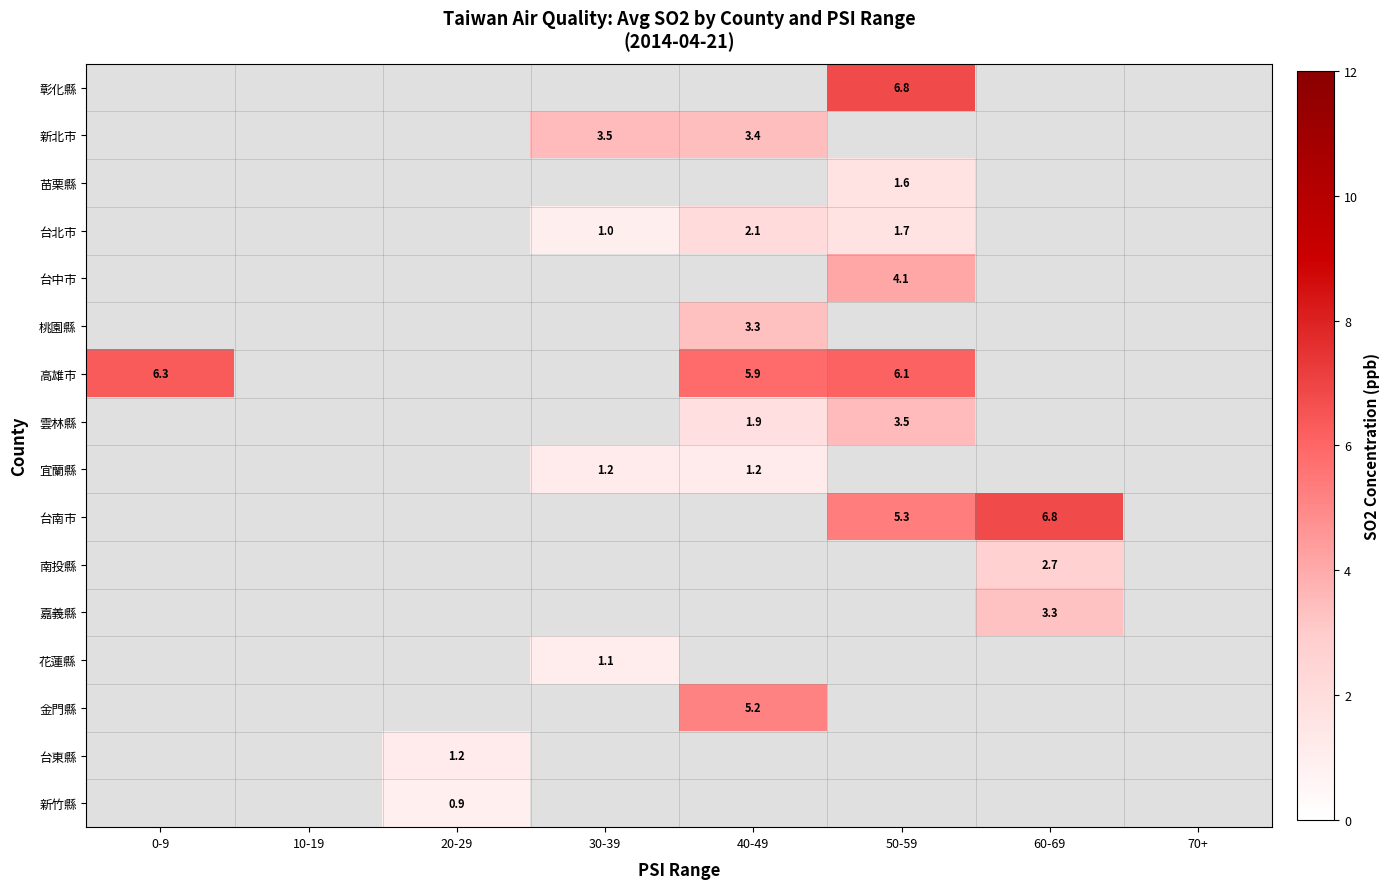

What is the sum of the 台南市 values at 50-59 and 60-69?

12.1